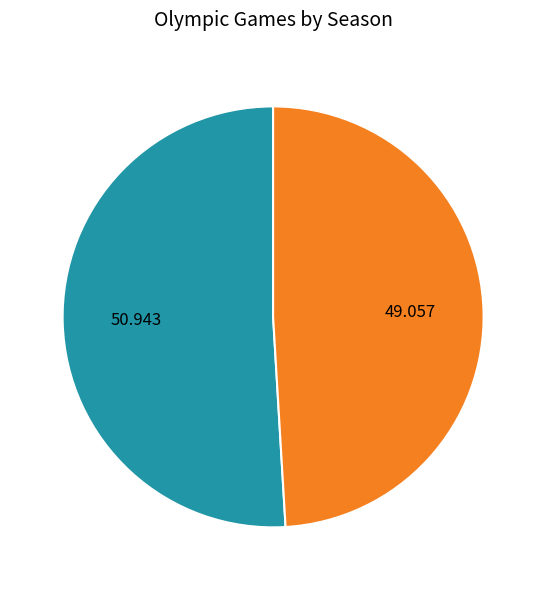

Is there a majority slice in this chart?

Yes